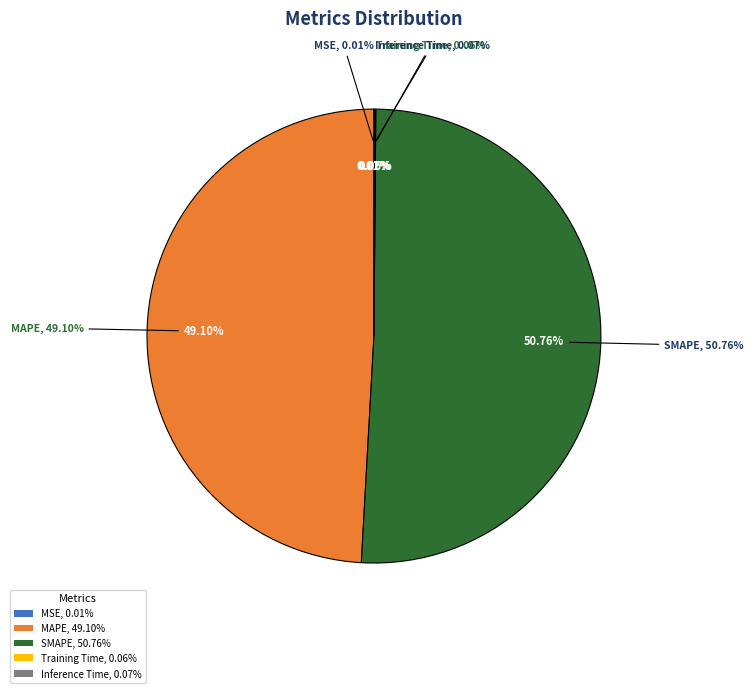

Which category has the biggest portion of the pie?

SMAPE